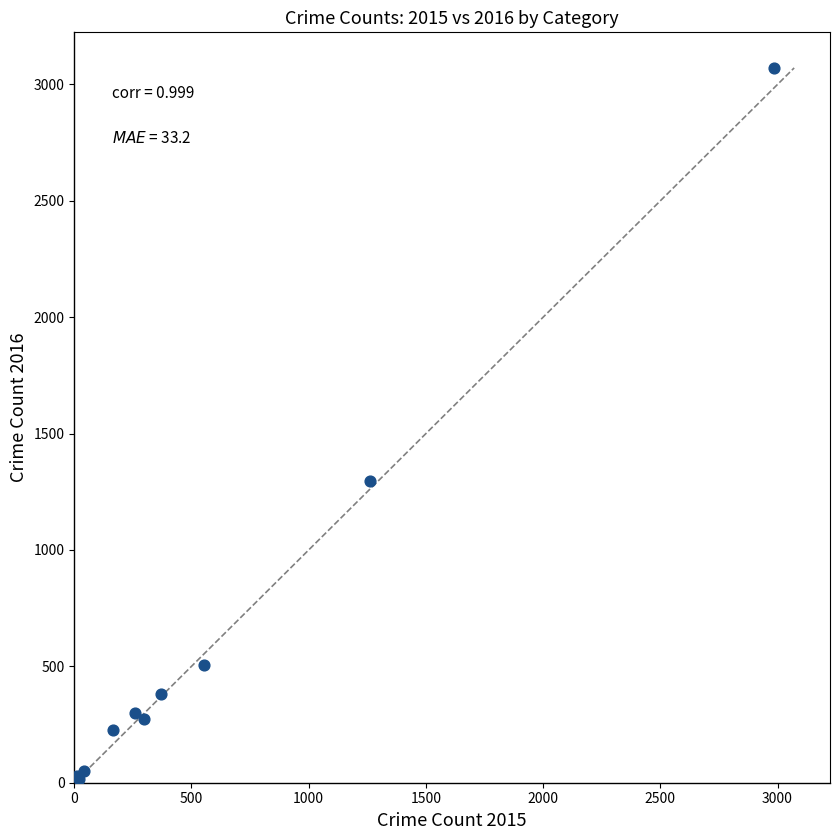

What Y value in the scatter plot is closest to 1542?

1297